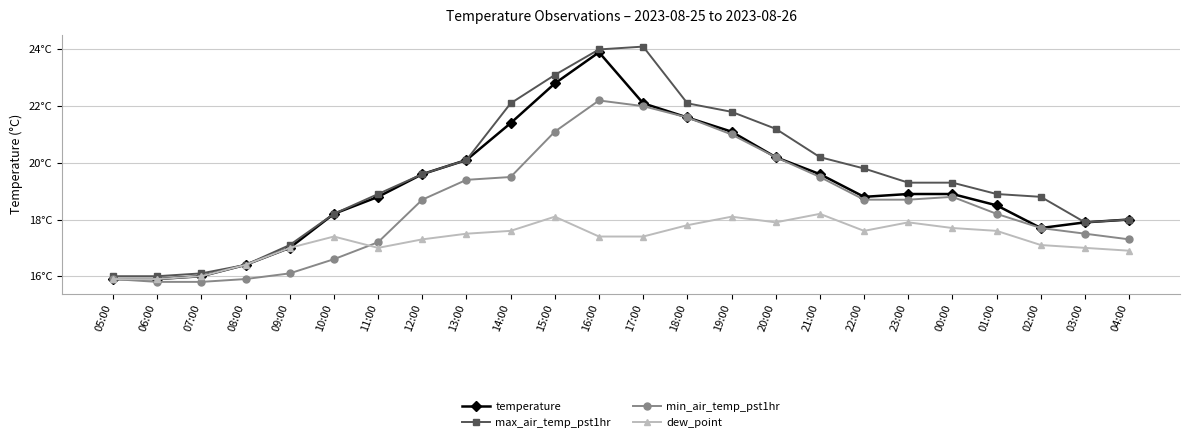

Rank the series at 08:00 from lowest to highest value.

min_air_temp_pst1hr, temperature, max_air_temp_pst1hr, dew_point